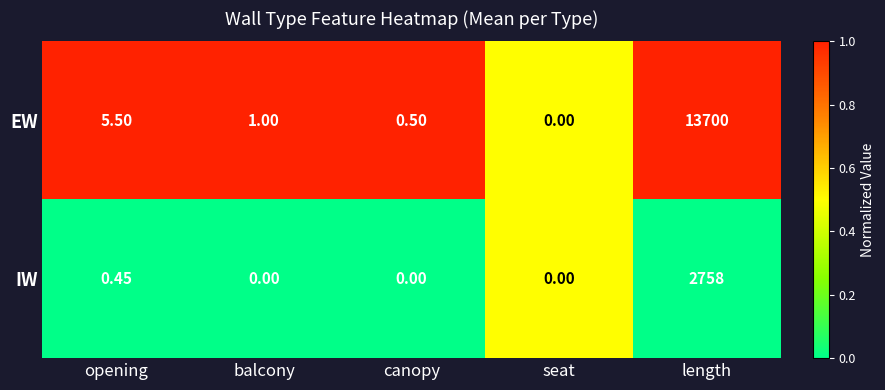

Count the number of categories in the chart.

5